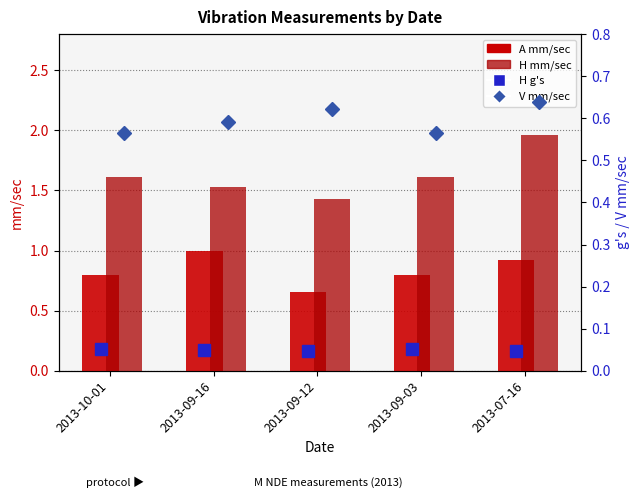

What is the maximum value shown in the chart?

2.0